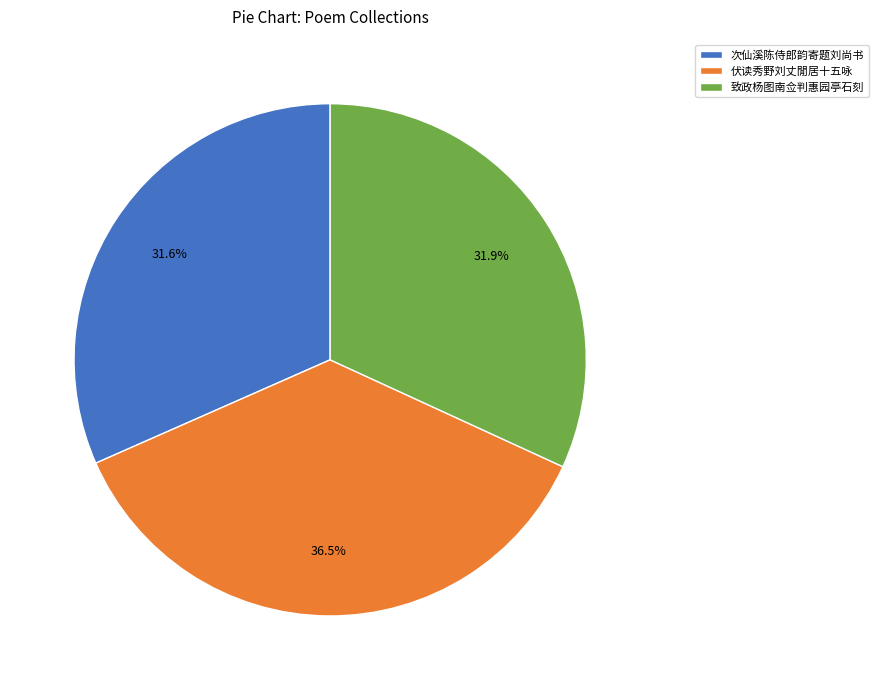

Does any single category account for the majority?

No